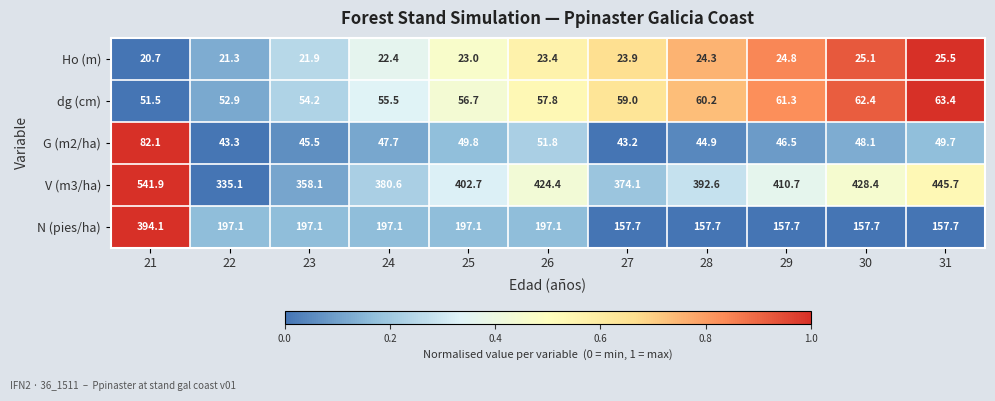

Rank the series at 22 from lowest to highest value.

Ho (m), G (m2/ha), dg (cm), N (pies/ha), V (m3/ha)